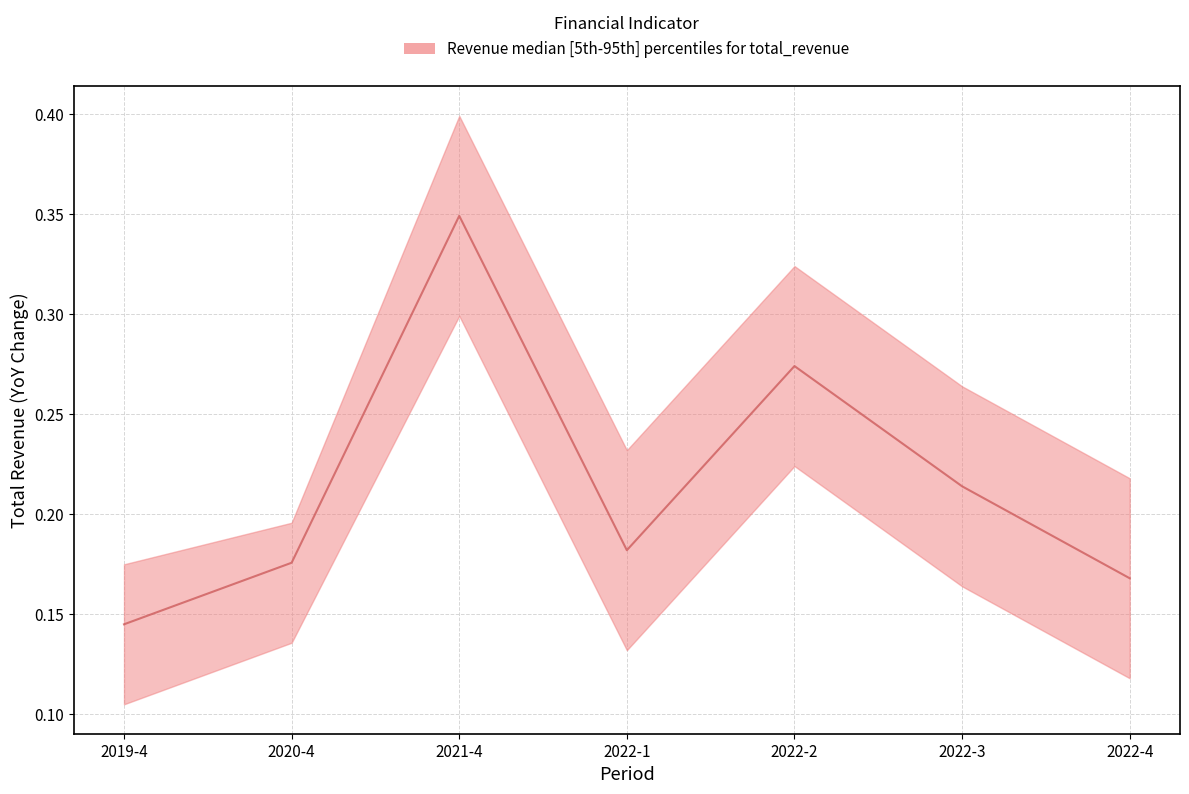

The value of total_revenue_median at 2022-3 is 0.1. True or false?

False